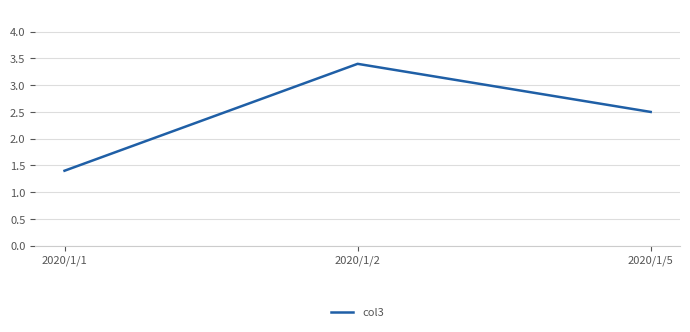

Reading left to right, list all the values displayed in this chart.

2020/1/1=1.4	2020/1/2=3.4	2020/1/5=2.5